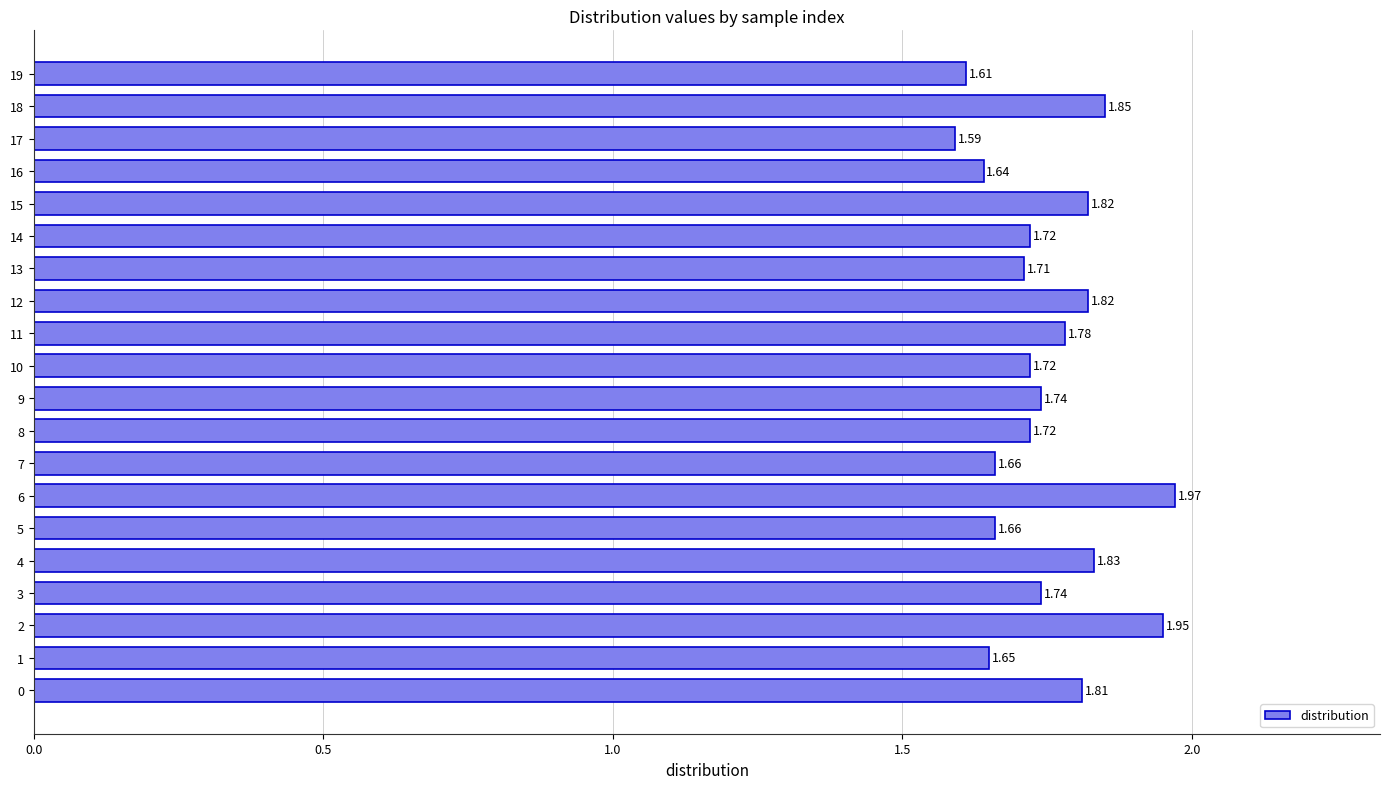

Between 18 and 4, which is larger?

18